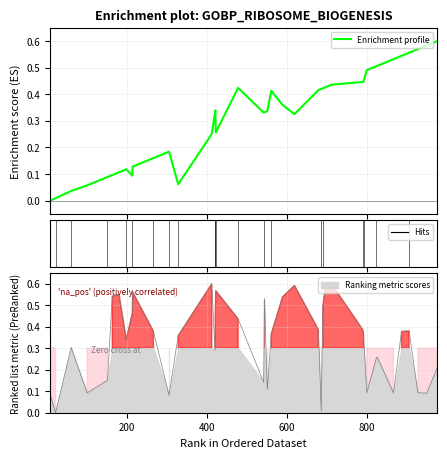

True or false: the data shows 0.2 at 16.

False